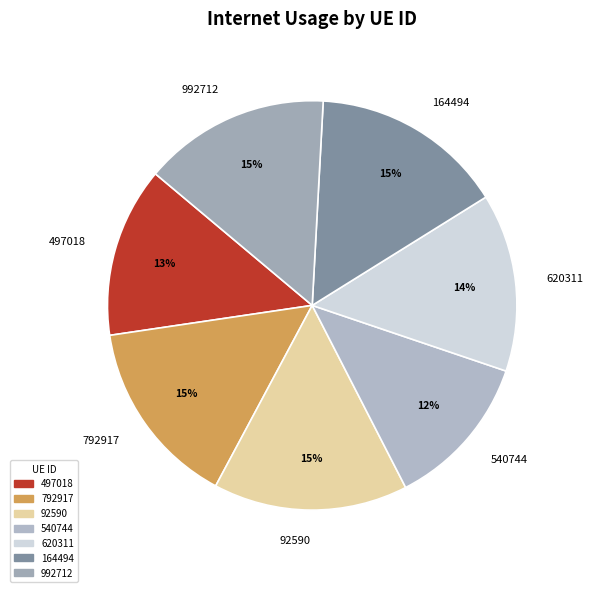

Is 620311 the majority of the pie?

No